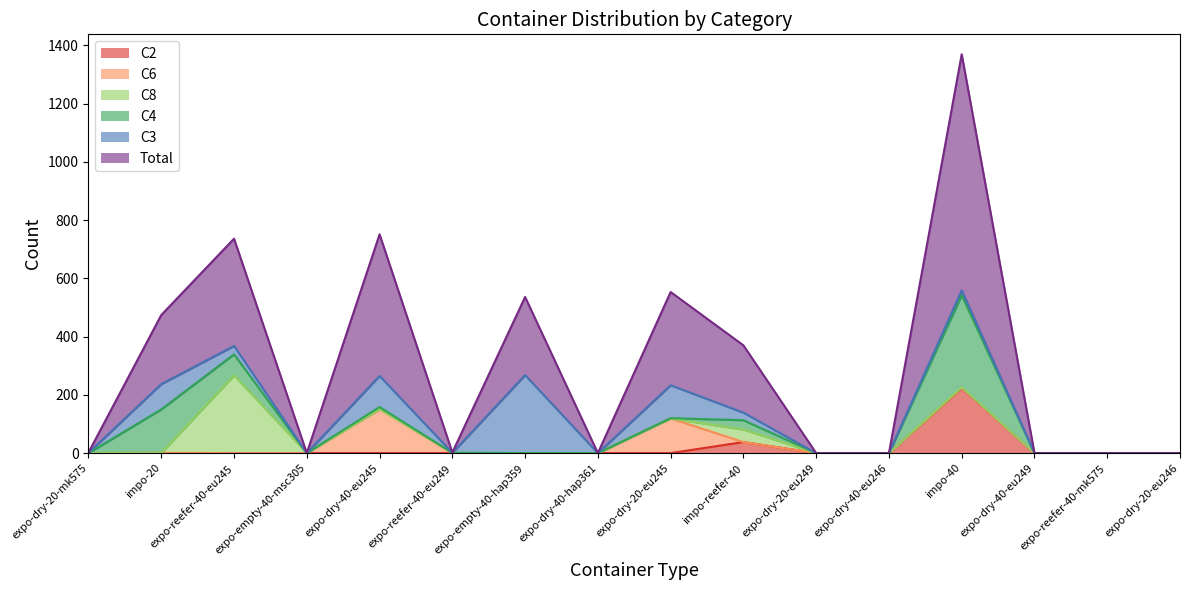

Rank the series by their maximum value, from highest to lowest.

Total, C4, C3, C8, C2, C6